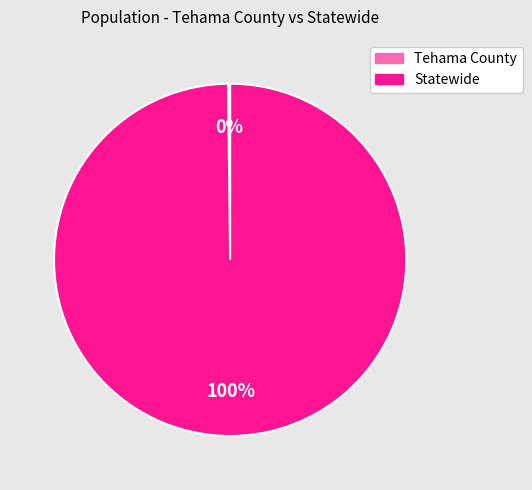

Which category has the biggest portion of the pie?

Statewide